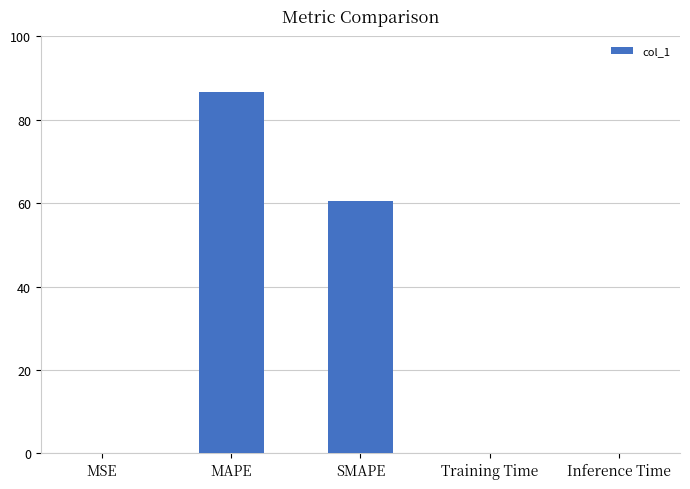

Which category has the highest value across all series?

MAPE